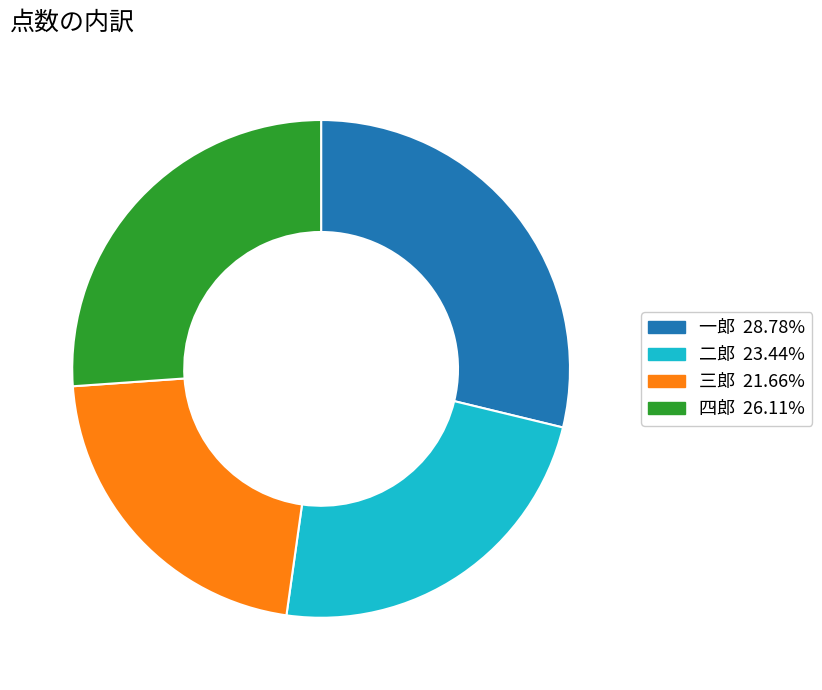

Between 三郎 and 一郎, which is larger?

一郎